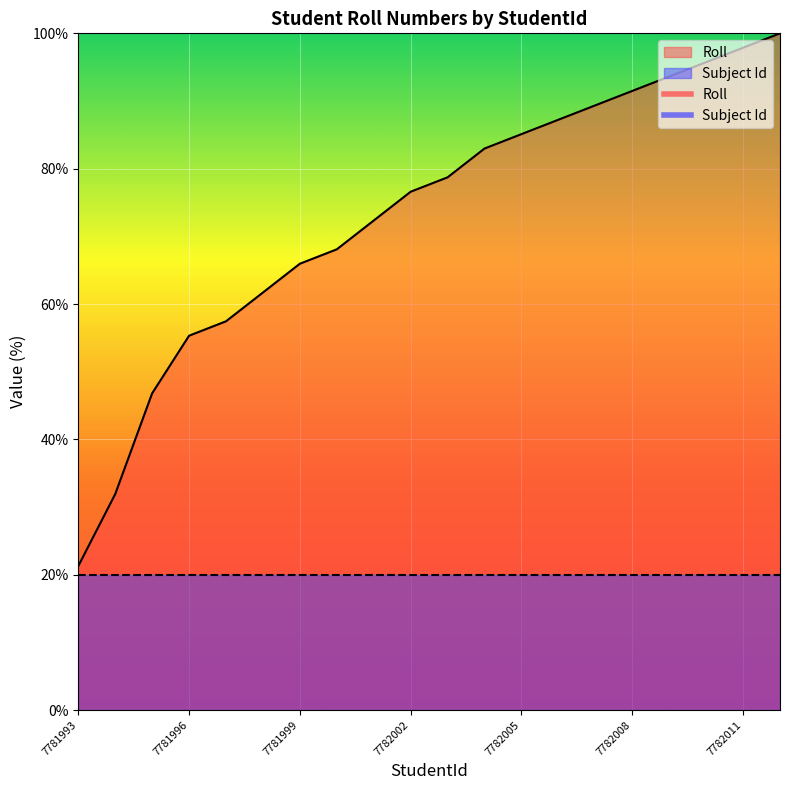

What is the approximate value at 7782000?

68.1